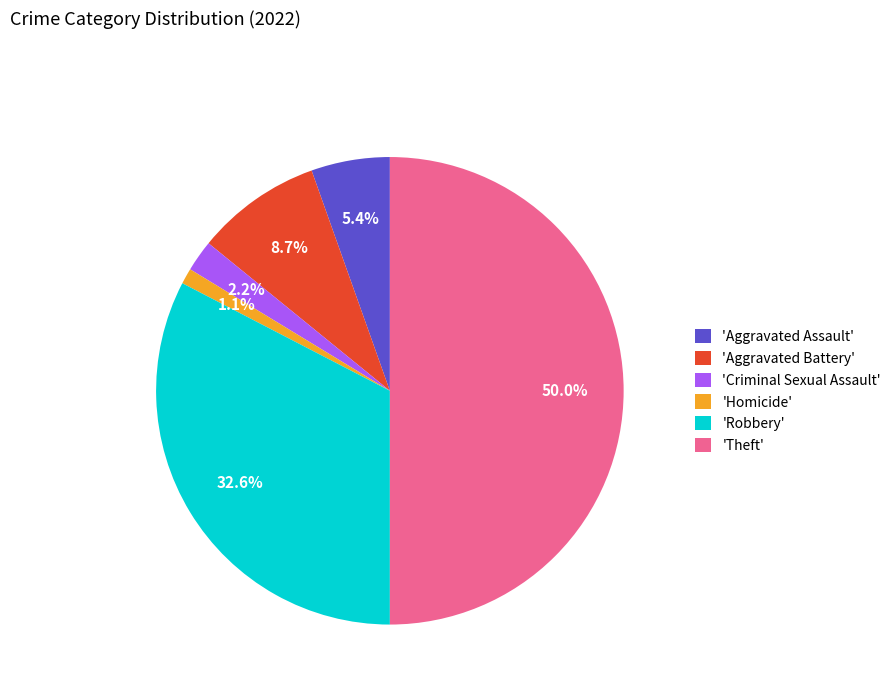

Rank the categories by value from highest to lowest.

'Theft', 'Robbery', 'Aggravated Battery', 'Aggravated Assault', 'Criminal Sexual Assault', 'Homicide'